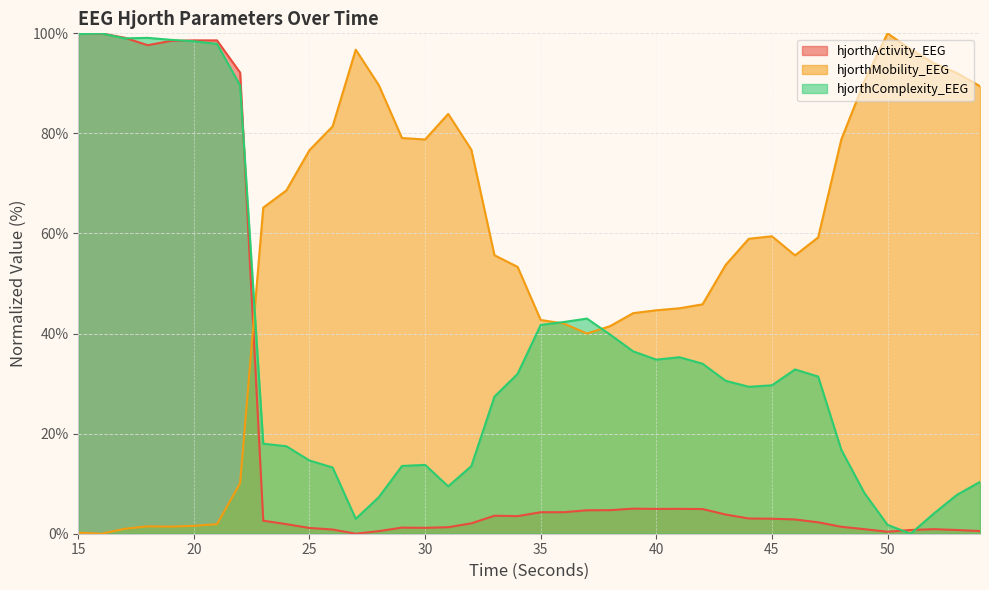

Which category has the highest value in the hjorthComplexity_EEG series?

16